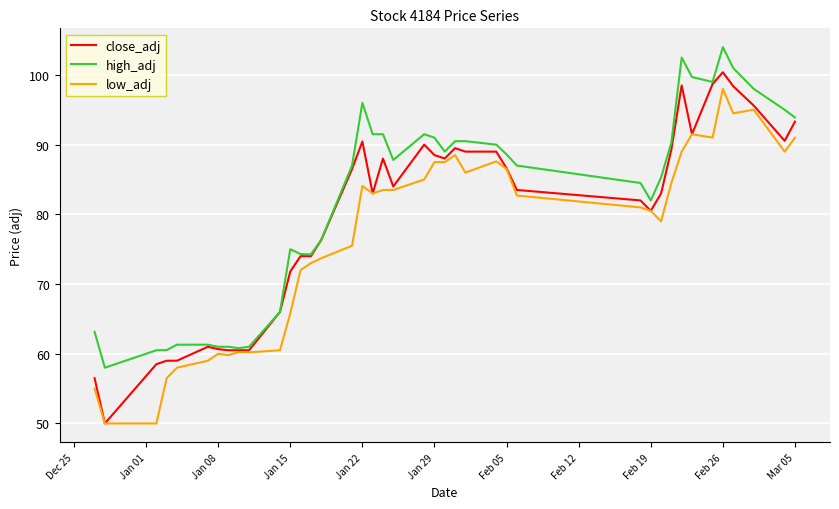

True or false: low_adj and high_adj cross at least once.

False